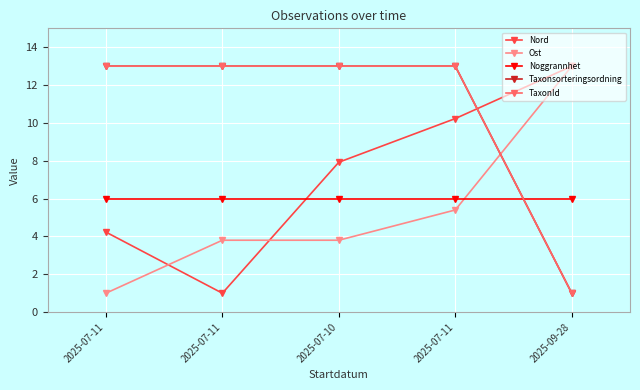

Which category has the lowest value across all series?

2025-07-11